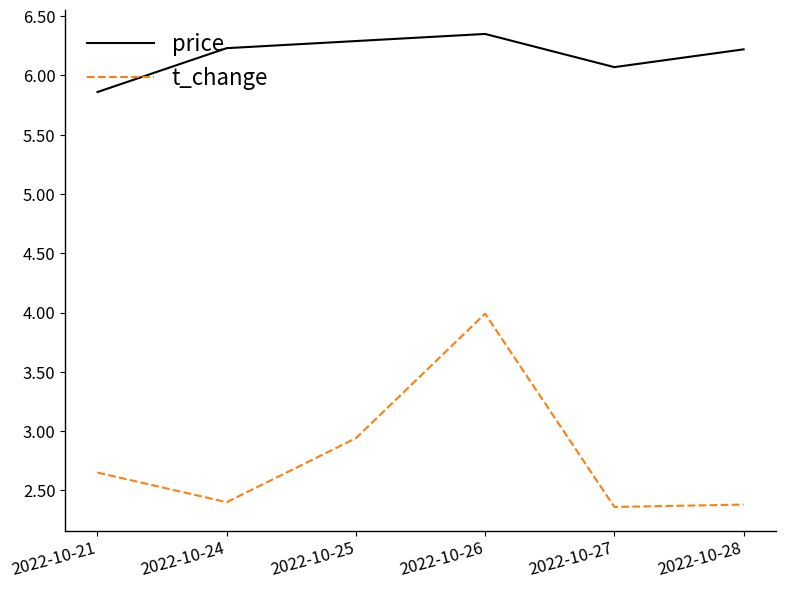

What is the sum of the price values at 2022-10-28 and 2022-10-27?

12.3